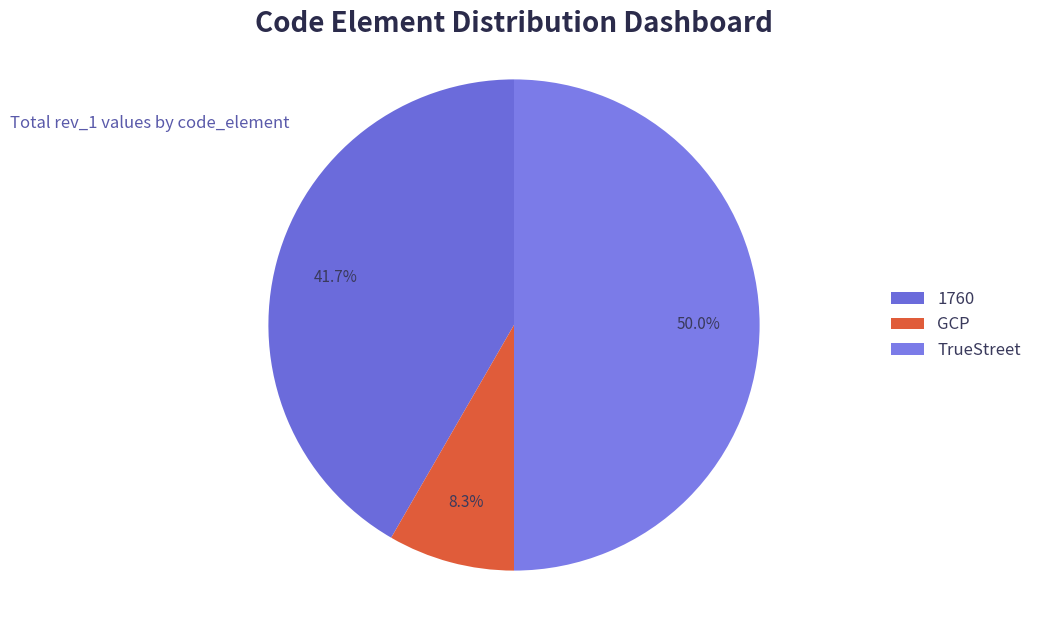

Which category has the biggest portion of the pie?

TrueStreet